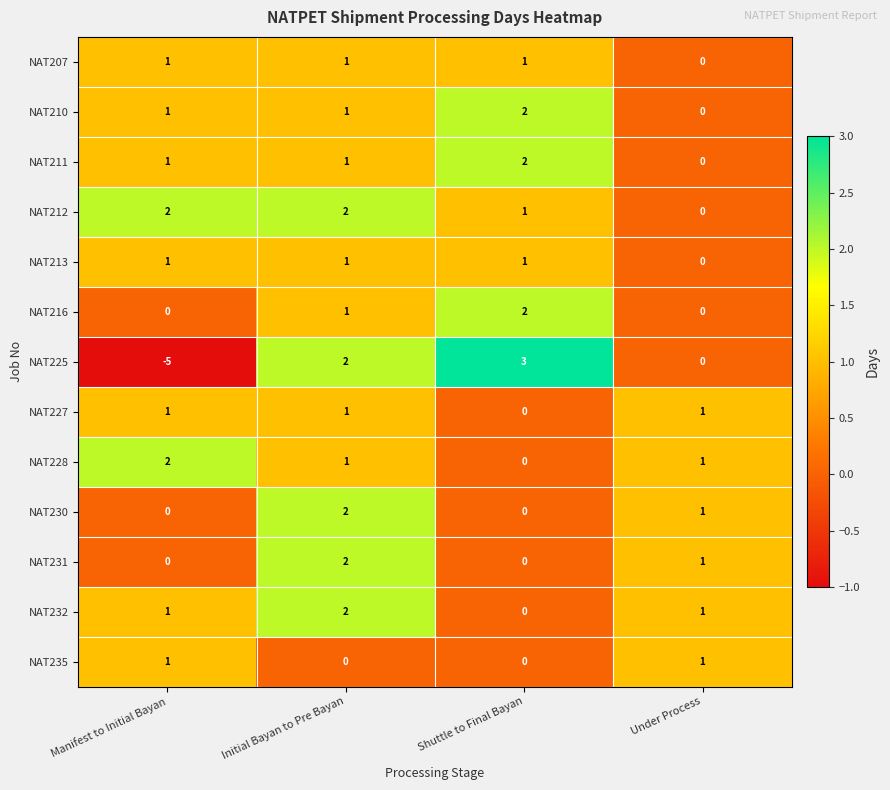

Which category has the highest value in the NAT225 series?

Shuttle to Final Bayan